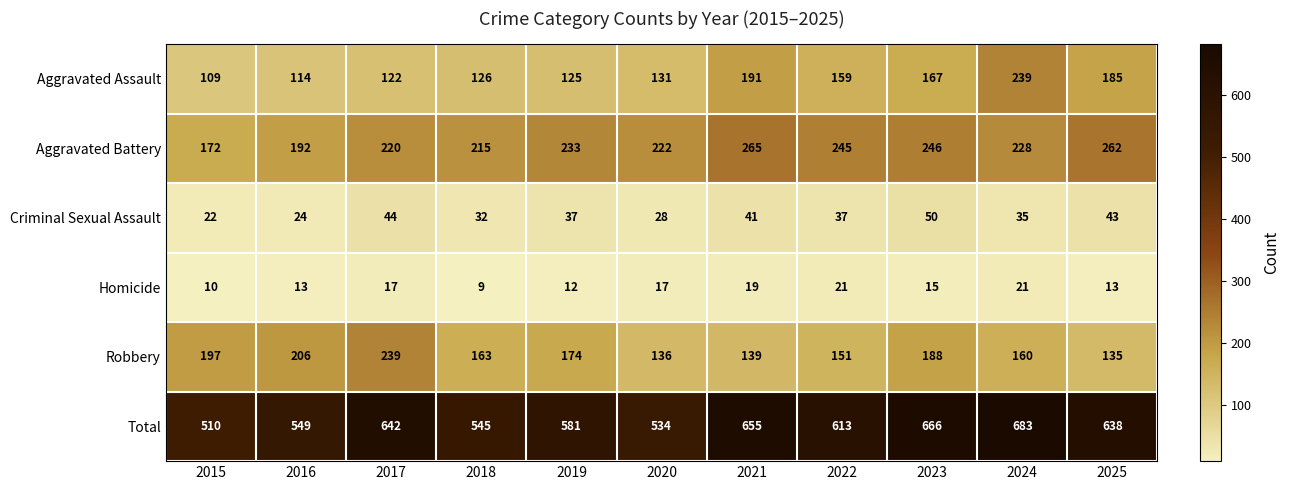

How many categories are shown in the chart?

11